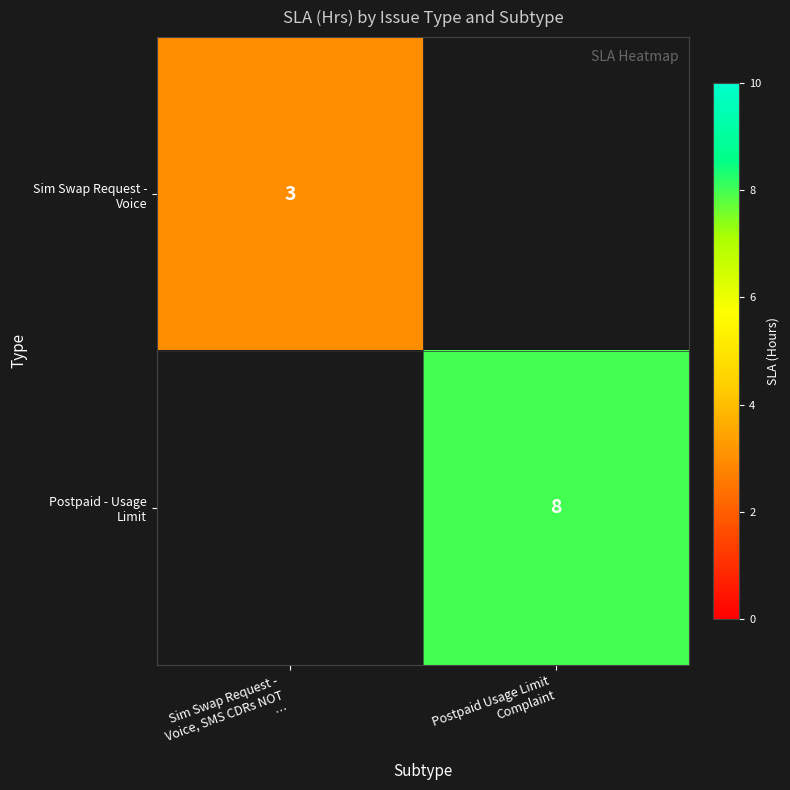

Which category has the highest value in the Sim Swap Request - Voice series?

Sim Swap Request - Voice, SMS CDRs NOT …